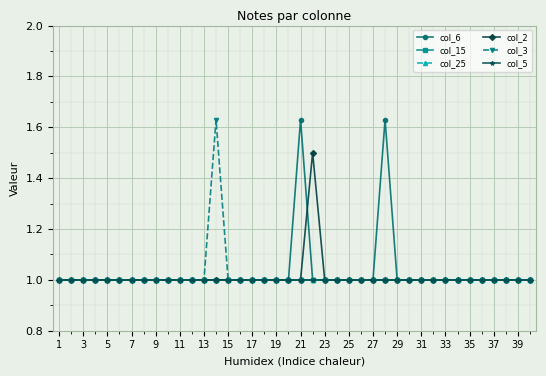

Which category has the lowest value across all series?

1